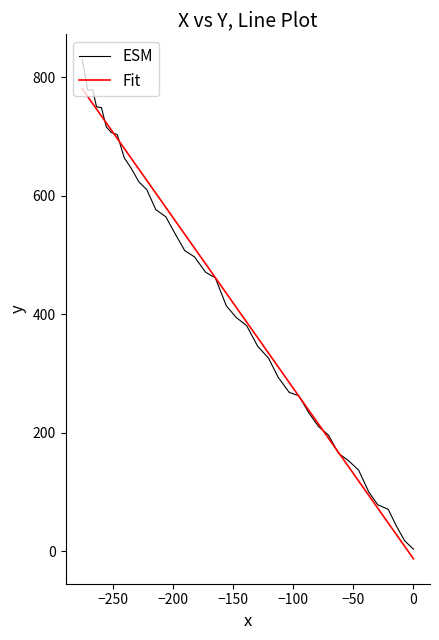

The Fit series shows 4.8 at −250. True or false?

False